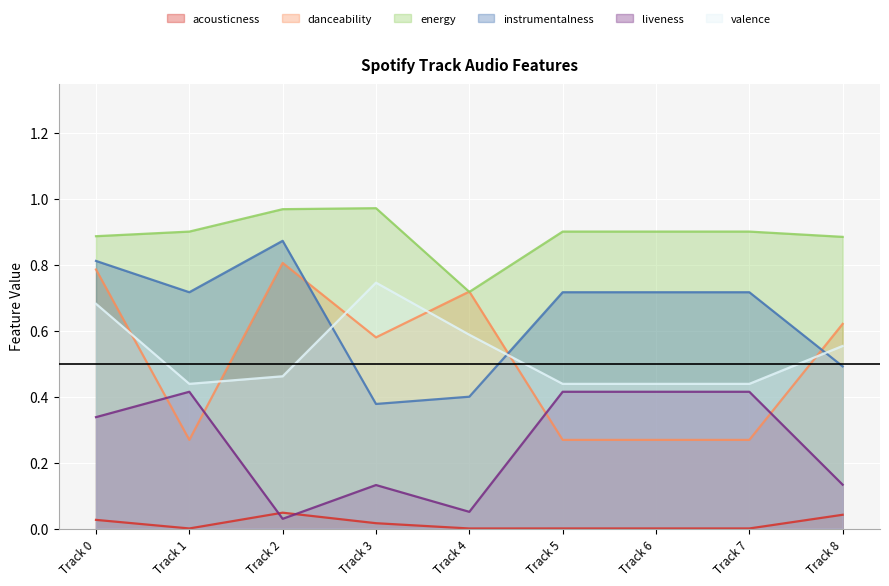

How many lines are shown in the chart?

6